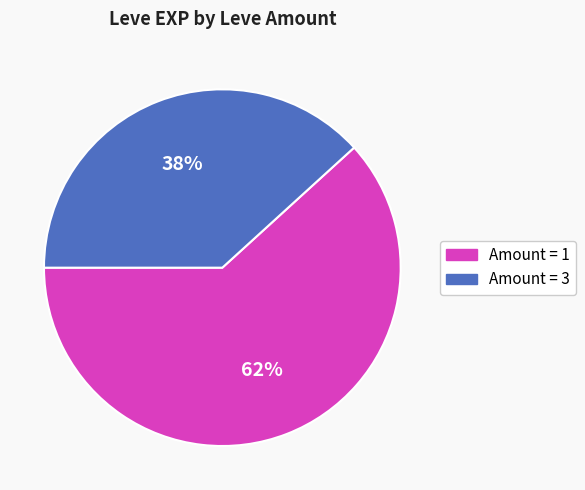

To the nearest percent, what is the average slice percentage?

50%